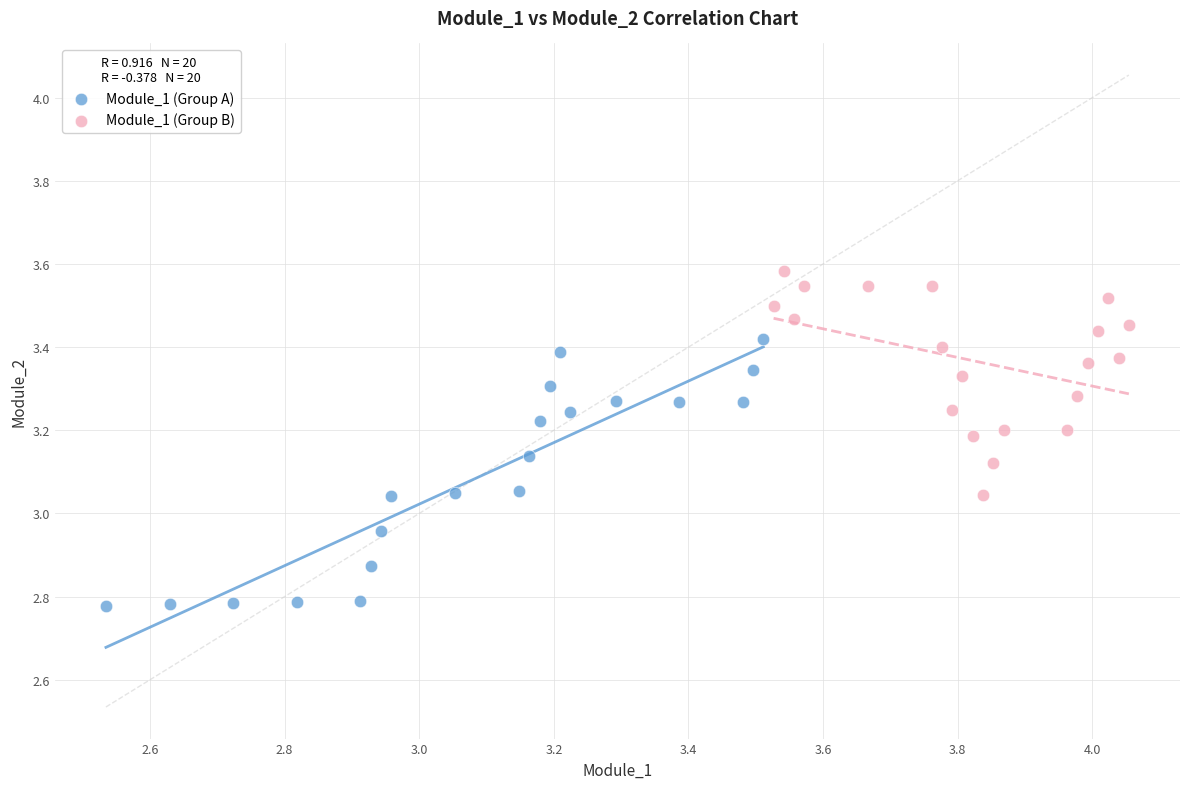

Which series contains the lowest Y value?

Module_1 (Group A)